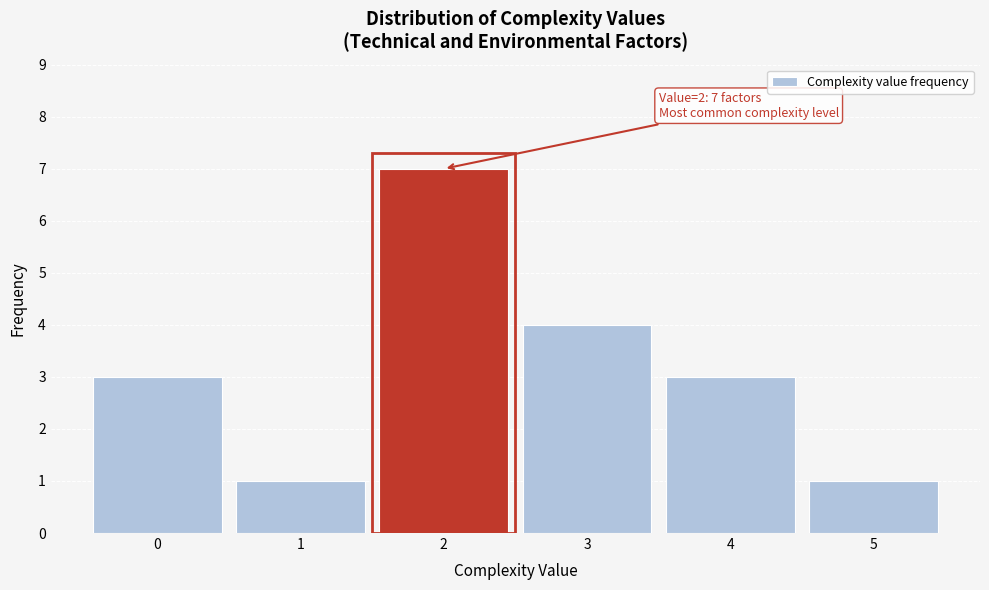

Over which range of the x-axis is the bar tallest?

1.5 to 2.5